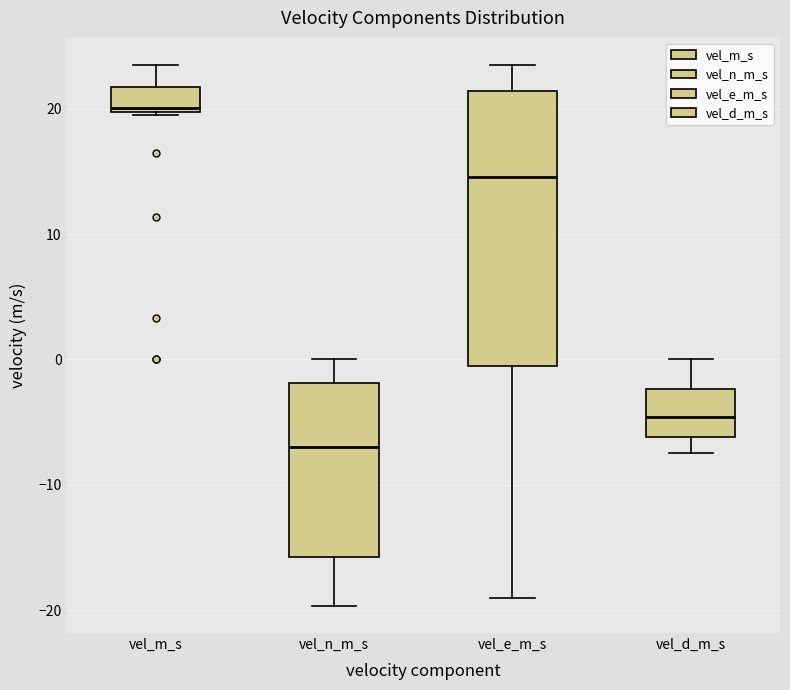

Reading left to right, read every box against the y-axis: the position of its median line, the range the box covers, and the ends of its whiskers. The values are not printed on the chart, so give them approximately, as read against the axis.

vel_m_s: median 20, box 20 to 22, whiskers 20 to 23
vel_n_m_s: median -7, box -16 to -2, whiskers -20 to 0
vel_e_m_s: median 15, box -1 to 21, whiskers -19 to 23
vel_d_m_s: median -5, box -6 to -2, whiskers -7 to 0